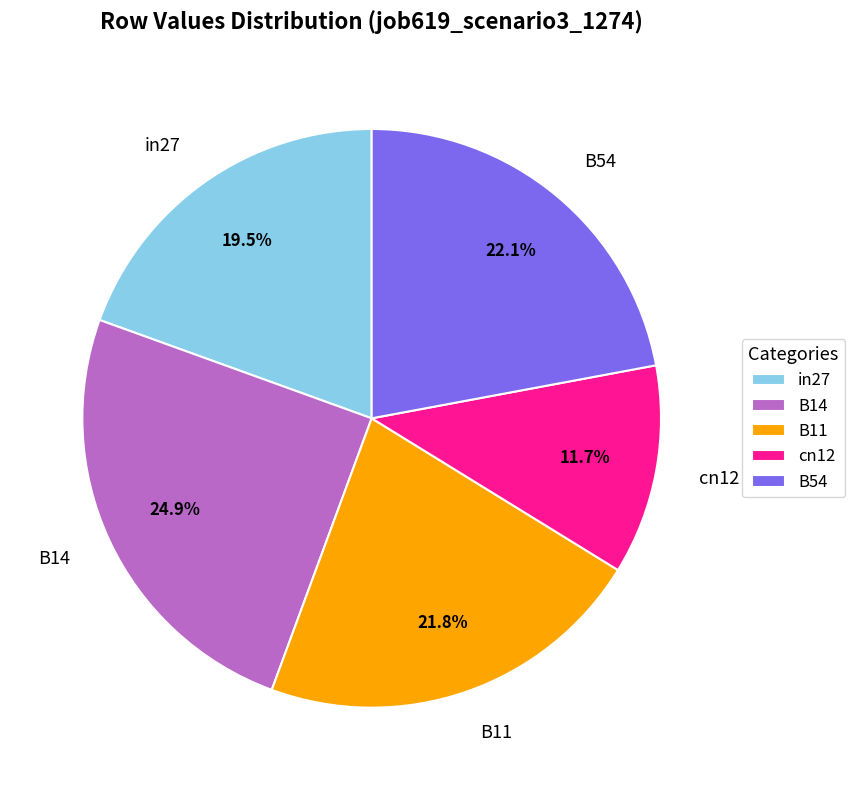

To the nearest percent, what is the combined percentage of in27 and B14?

44%